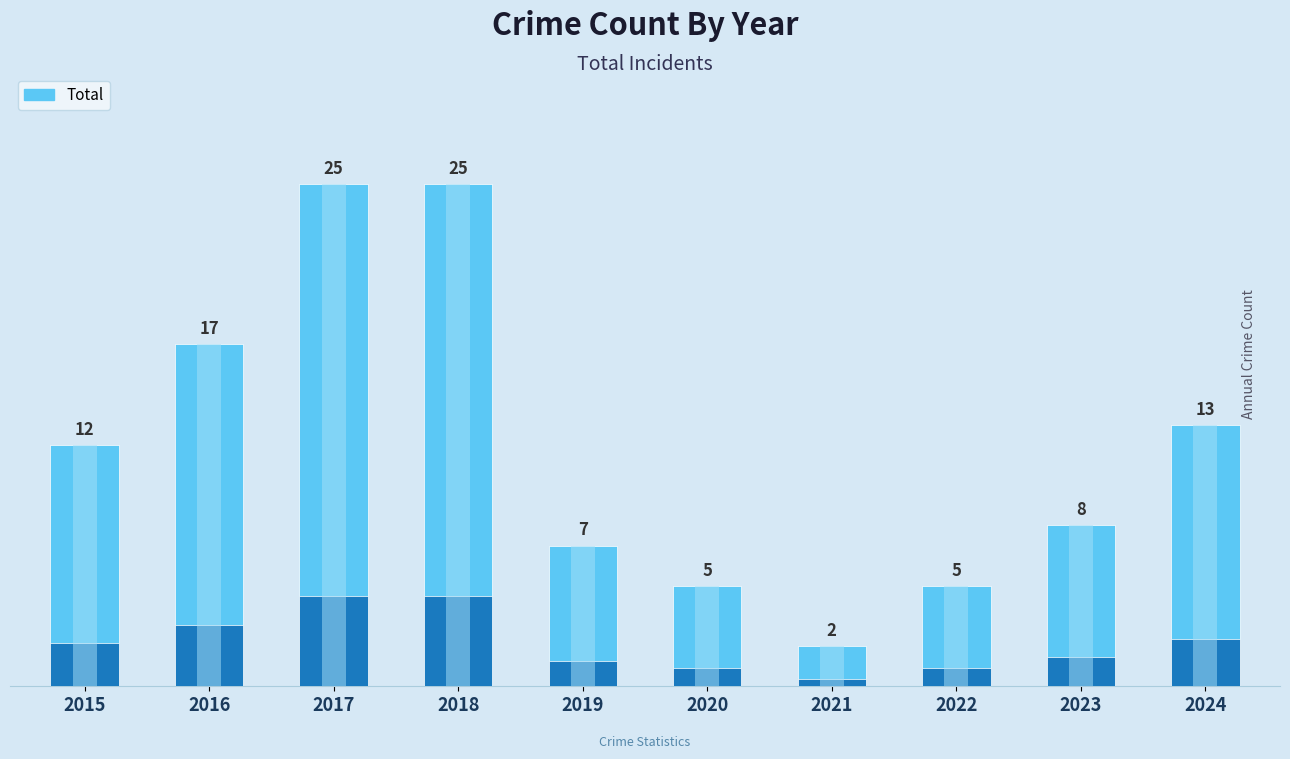

Between 2019 and 2021, which is larger?

2019